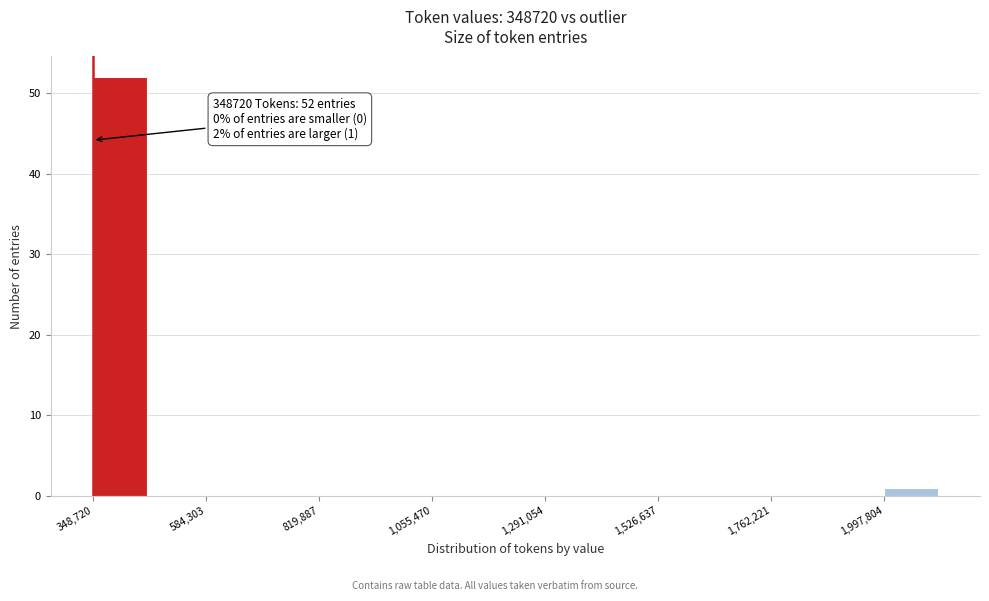

Around what value on the x-axis is the tallest bar? Give the approximate position of its centre, as read against the axis.

400000